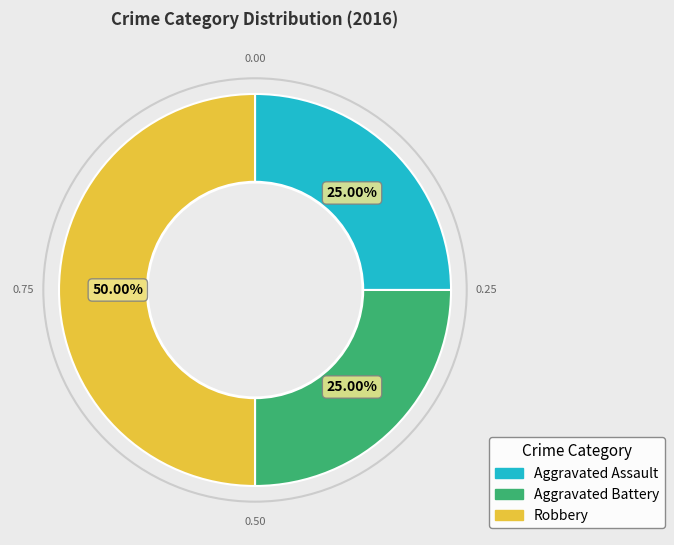

True or false: Aggravated Assault accounts for 18% of the total.

False